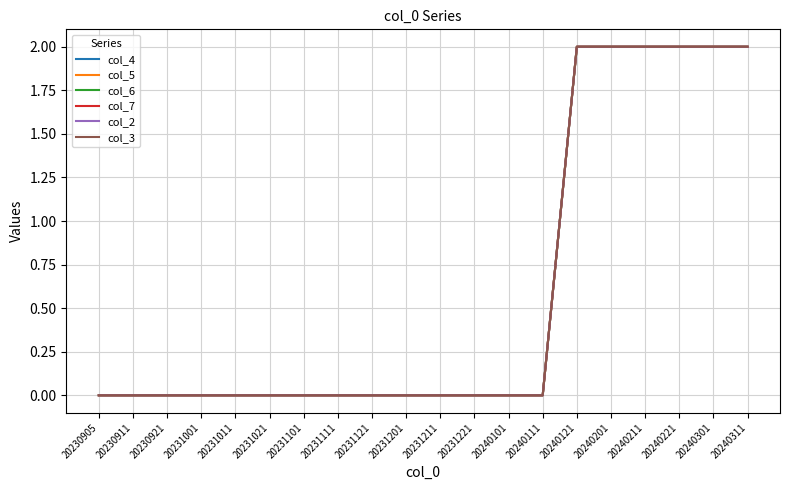

How many lines are shown in the chart?

6